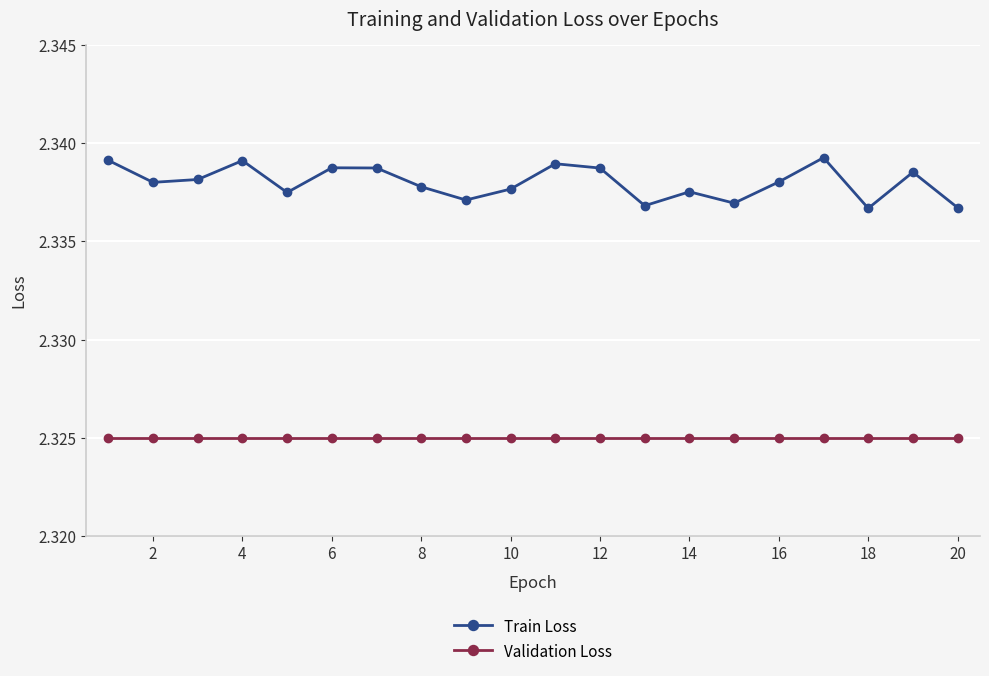

Which series has the largest range (max minus min)?

Train Loss